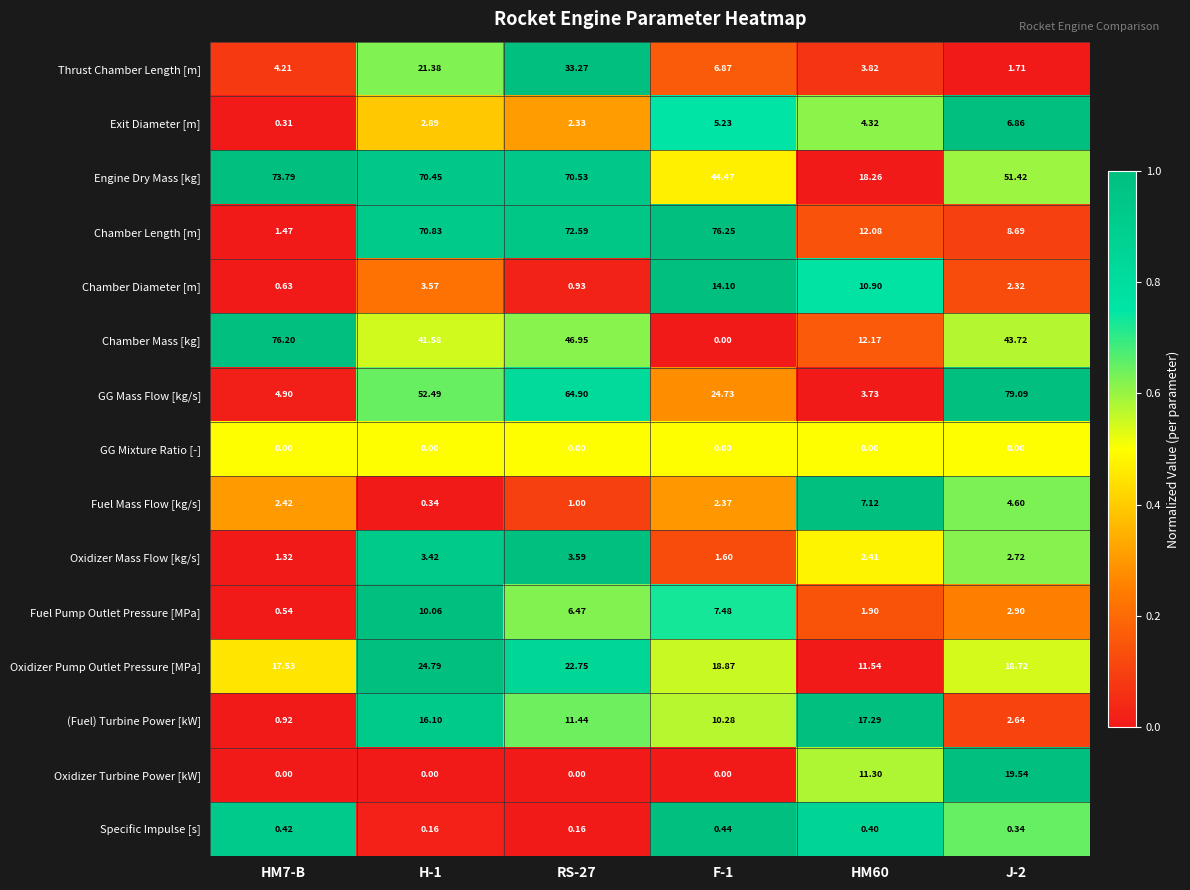

How many categories are shown in the chart?

6